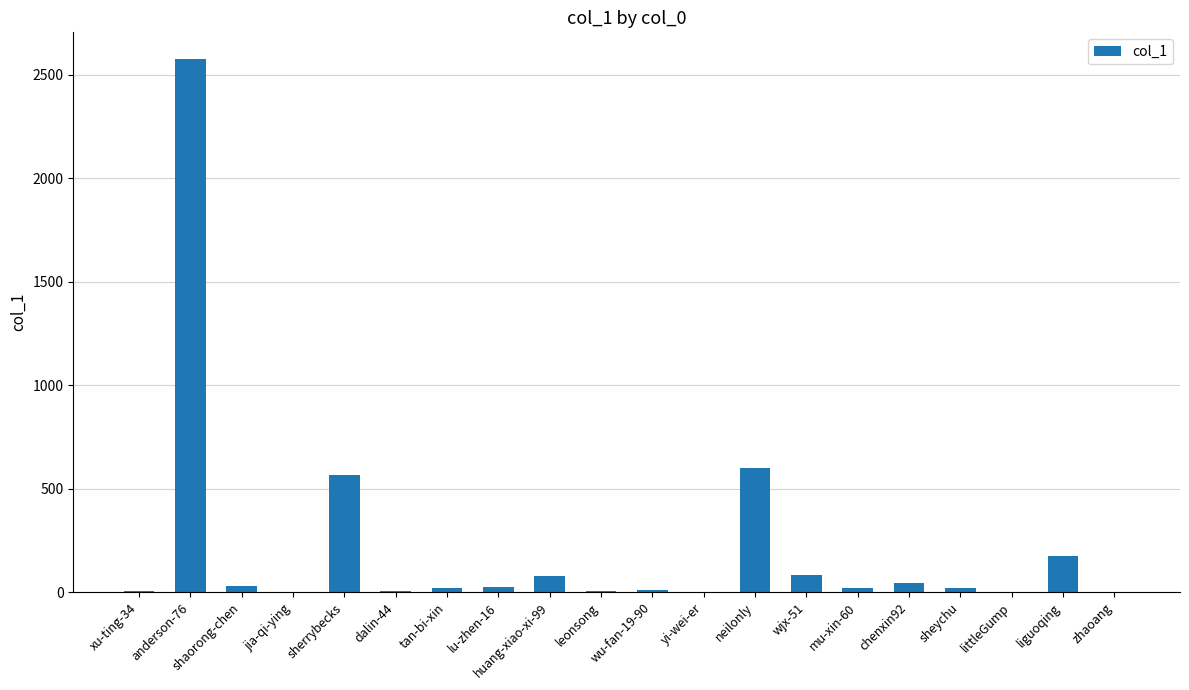

What is the greatest value displayed?

2575